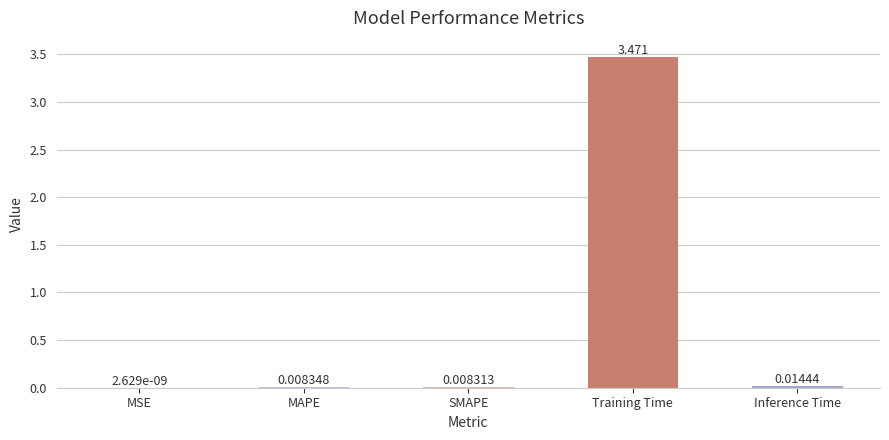

Which has a higher value, MSE or MAPE?

MAPE